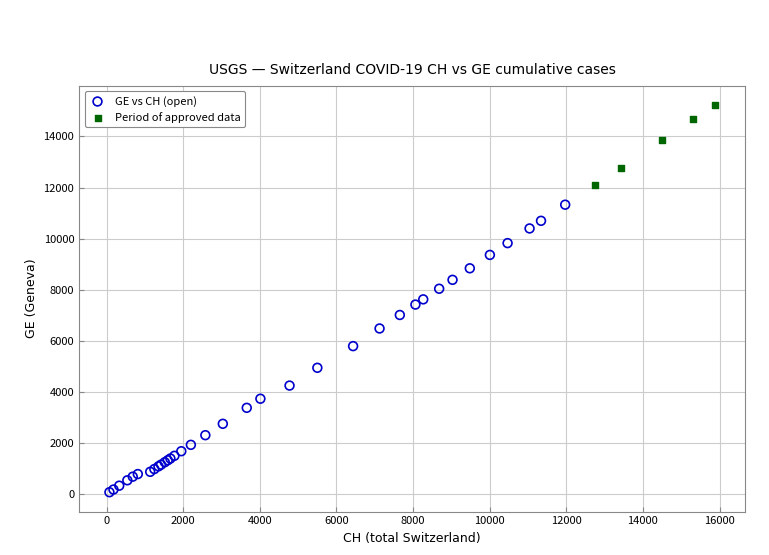

Which series has the widest spread of Y values?

GE vs CH (open)